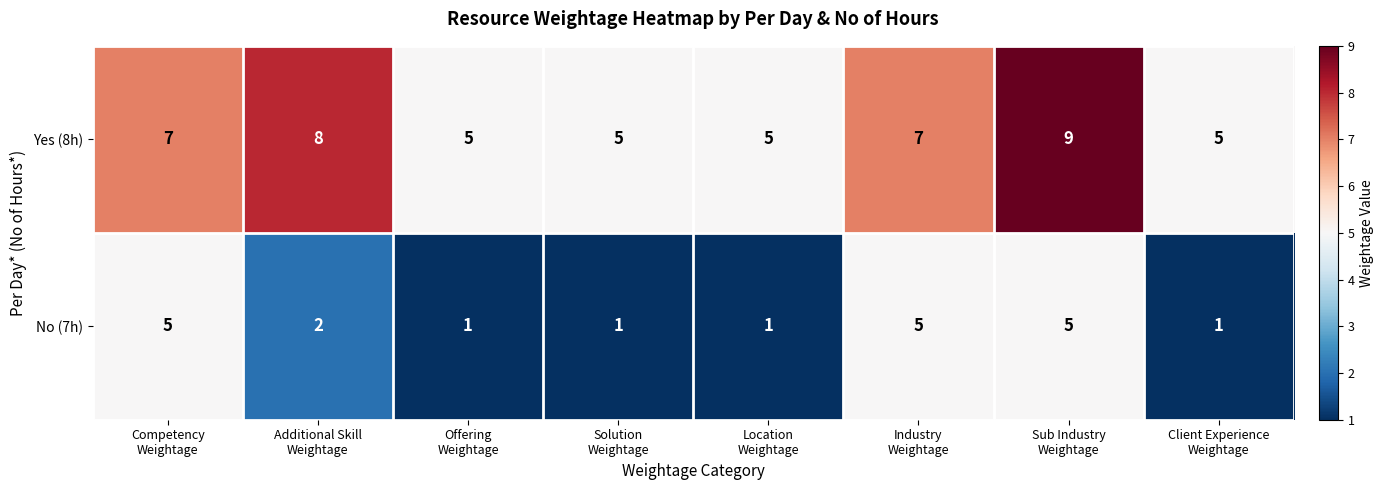

List the series in order of their peak value, highest first.

Yes (8h), No (7h)